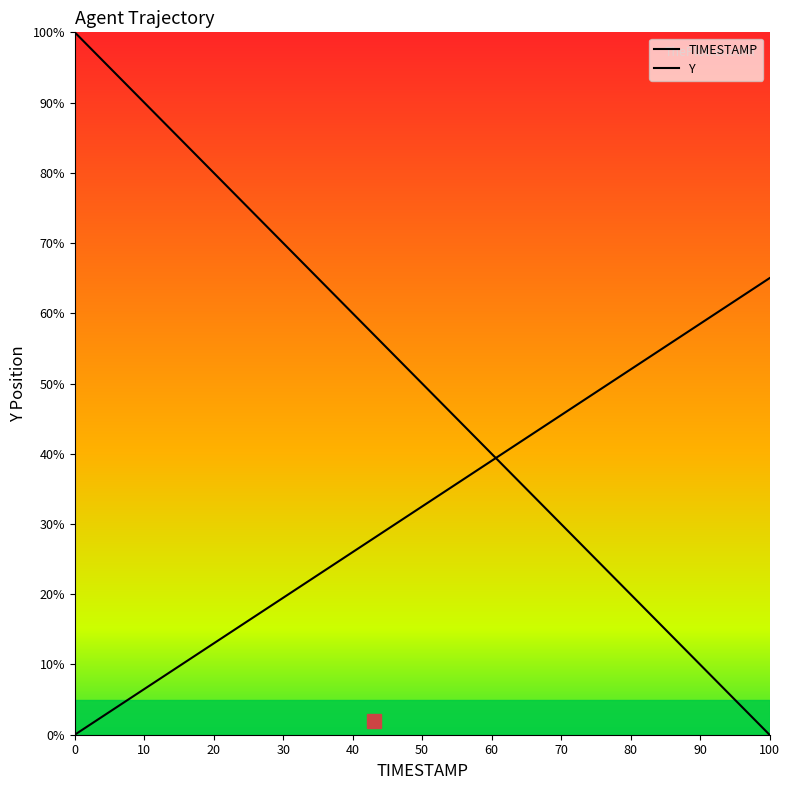

What is the difference between the second highest and second lowest values in the TIMESTAMP series?

94.9